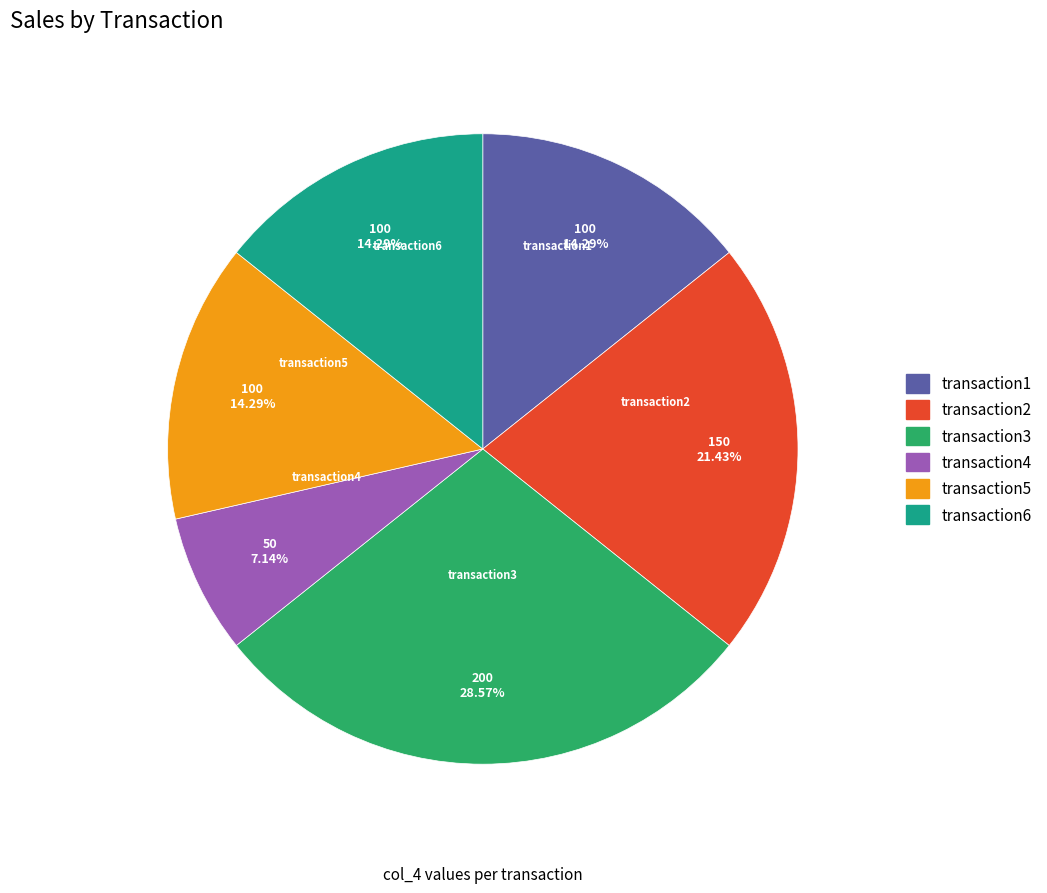

Is there a majority slice in this chart?

No